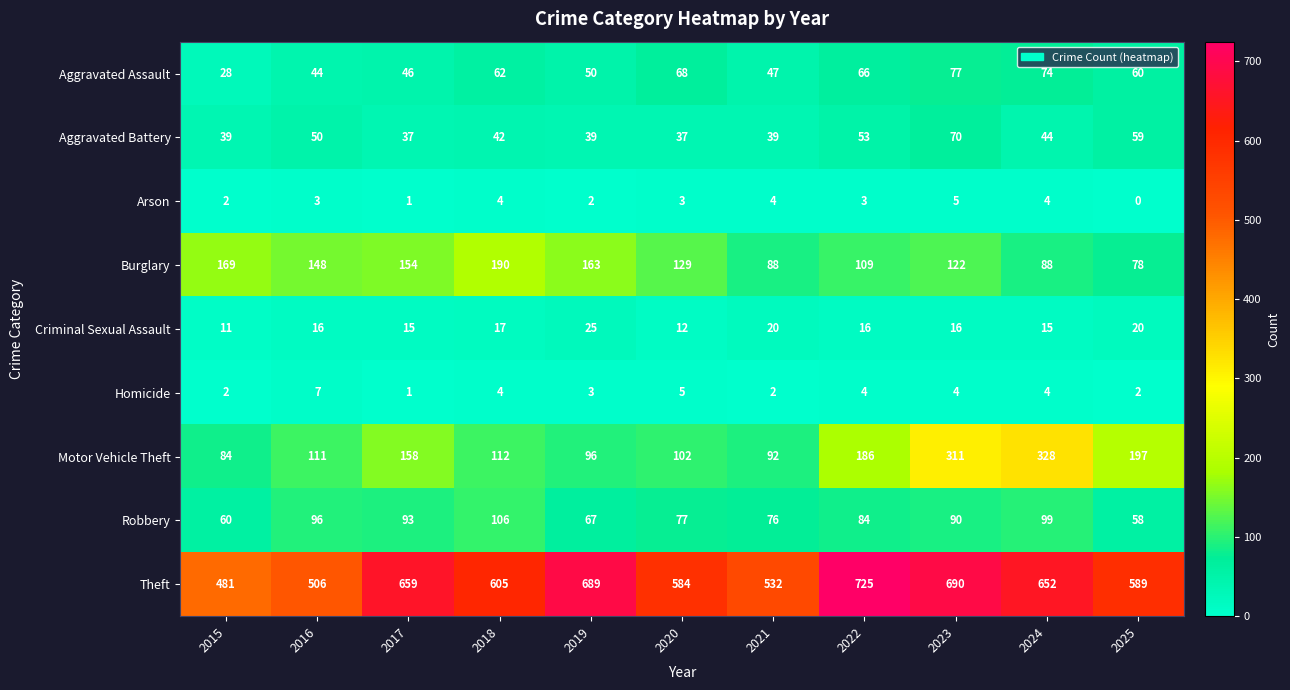

Count the number of categories in the chart.

11